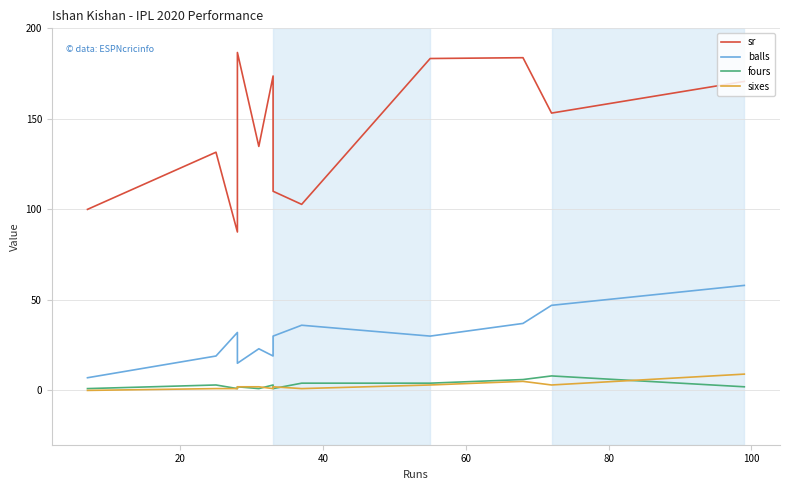

How many intersections are there between sixes and fours?

4